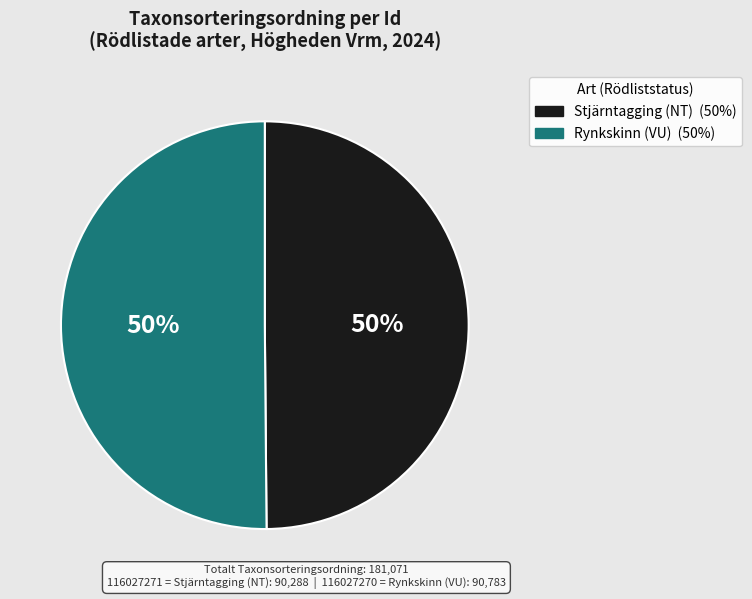

To the nearest percent, what is the average slice percentage?

50%